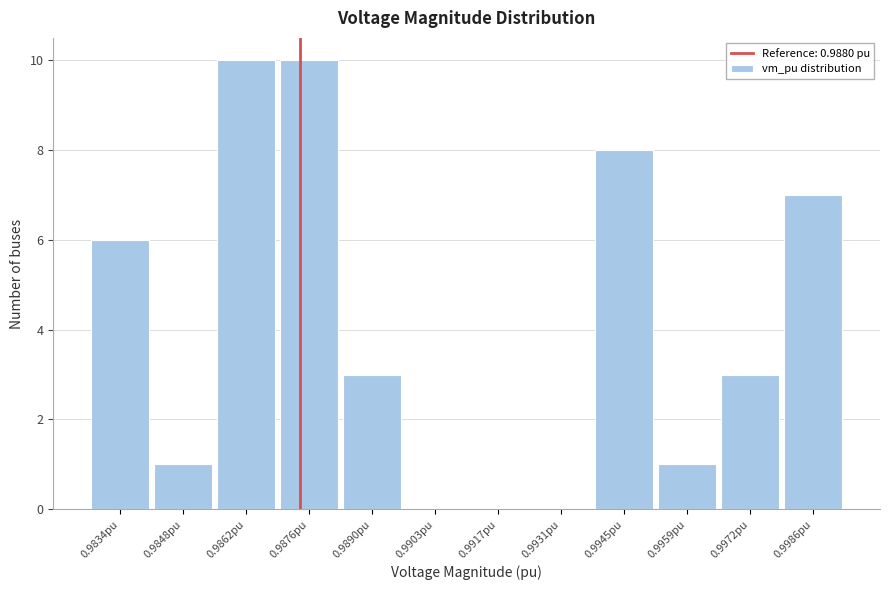

Reading left to right, extract all data points from this chart.

0.9834pu=6	0.9848pu=1	0.9862pu=10	0.9876pu=10	0.9890pu=3	0.9903pu=0	0.9917pu=0	0.9931pu=0	0.9945pu=8	0.9959pu=1	0.9972pu=3	0.9986pu=7